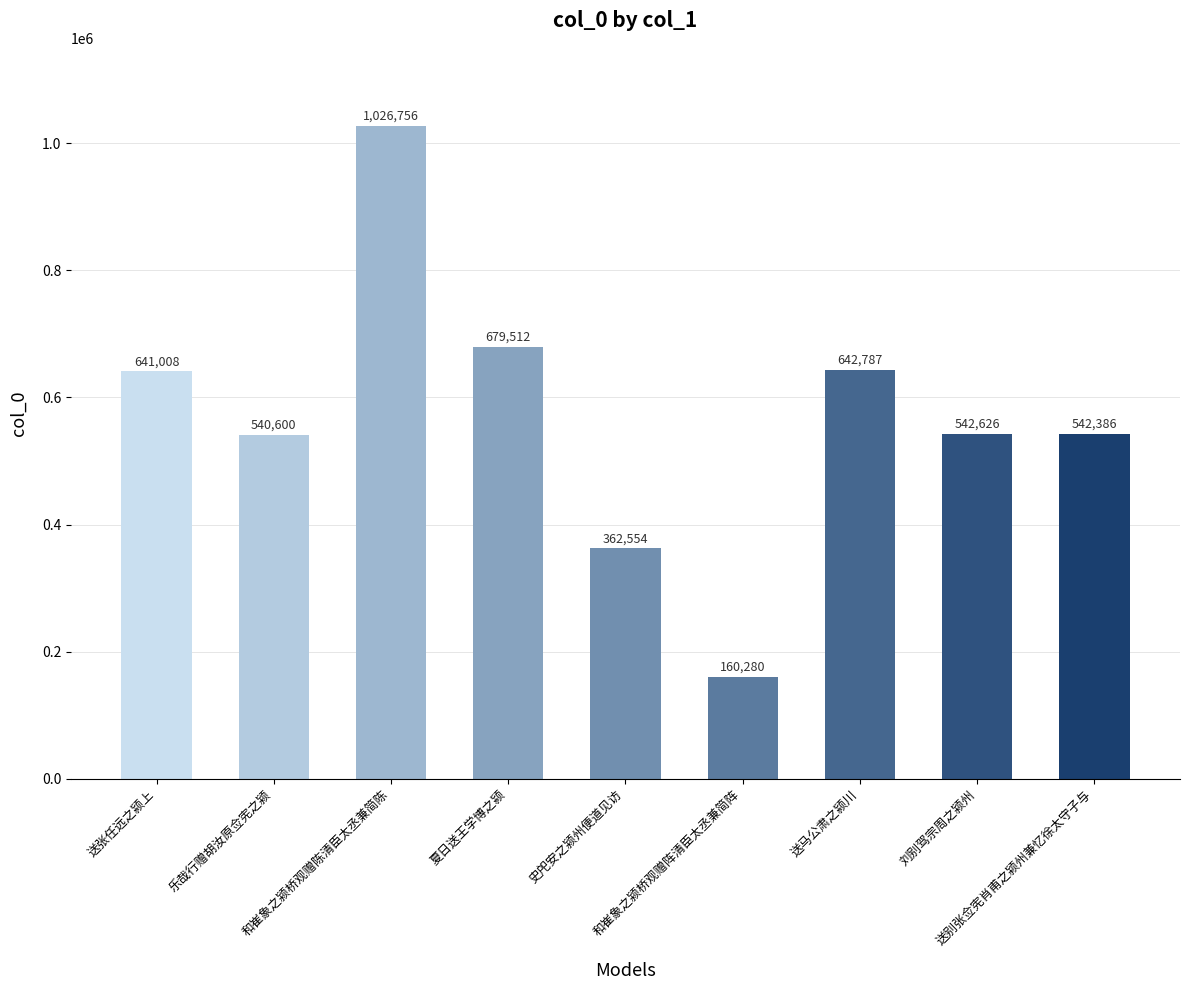

Reading left to right, list all the values displayed in this chart.

送张任远之颍上=641008	乐哉行赠胡汝原佥宪之颍=540600	和崔象之颍桥观赠陈清臣太丞兼简陈=1026756	夏日送王学博之颍=679512	史戺安之颍州便道见访=362554	和崔象之颍桥观赠阵清臣太丞兼简阵=160280	送马公肃之颍川=642787	刘别驾宗周之颍州=542626	送别张佥宪肖甫之颍州兼忆徐太守子与=542386